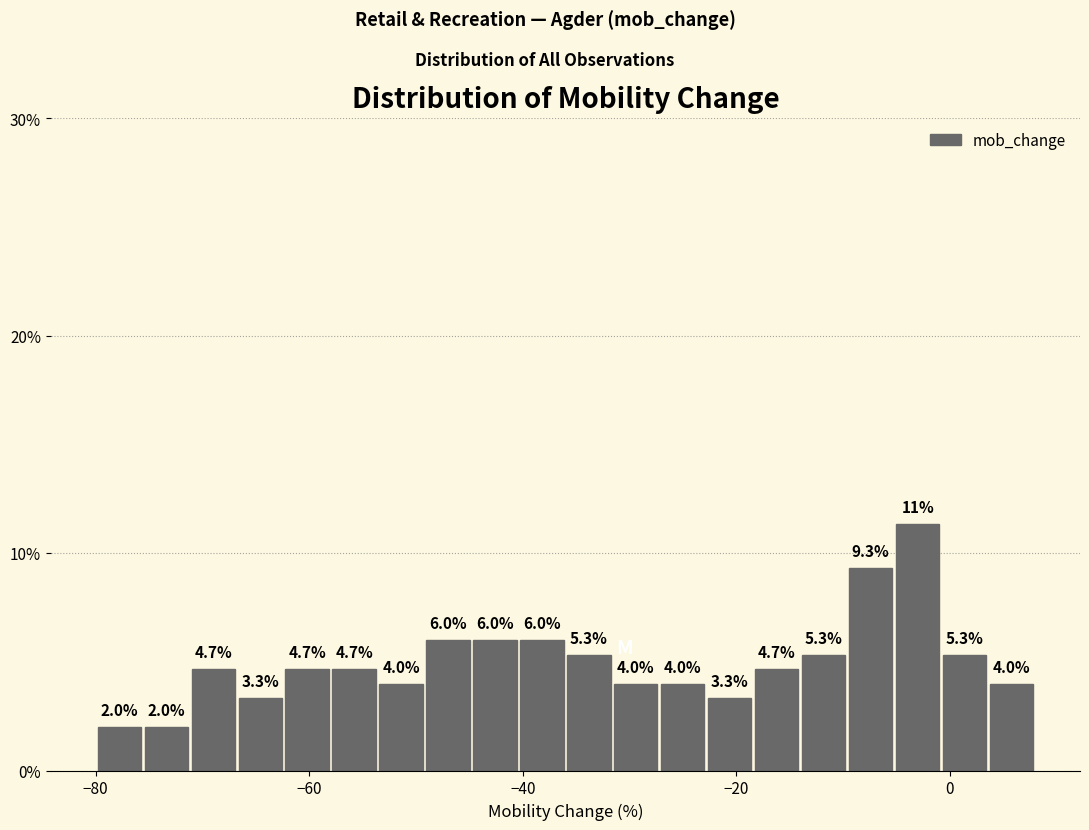

Read against the x-axis, roughly where is the centre of the tallest bar?

-2